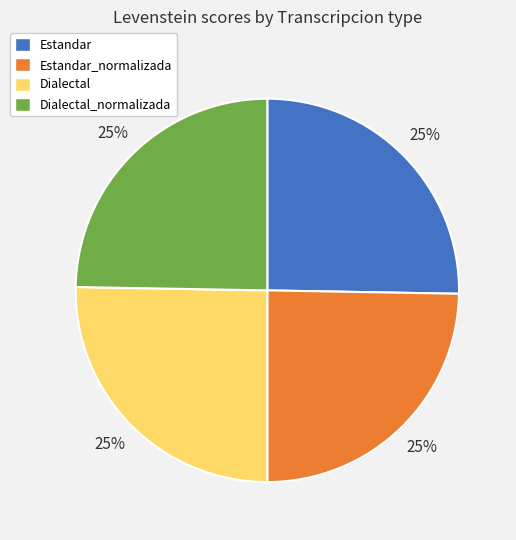

Is Estandar_normalizada the majority of the pie?

No